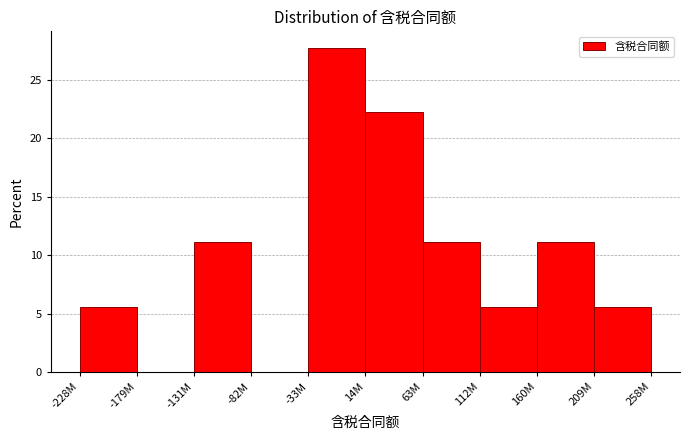

Reading right to left, transcribe all the data shown in this chart.

209M=5.6	160M=11.1	112M=5.6	63M=11.1	14M=22.2	-33M=27.8	-82M=0.0	-131M=11.1	-179M=0.0	-228M=5.6